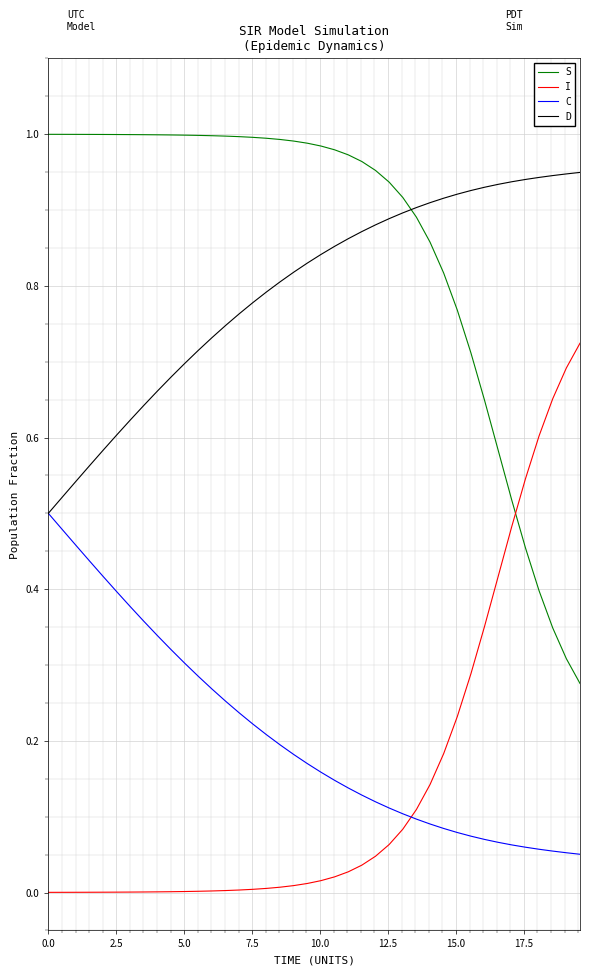

Which series has the largest total across all categories?

S